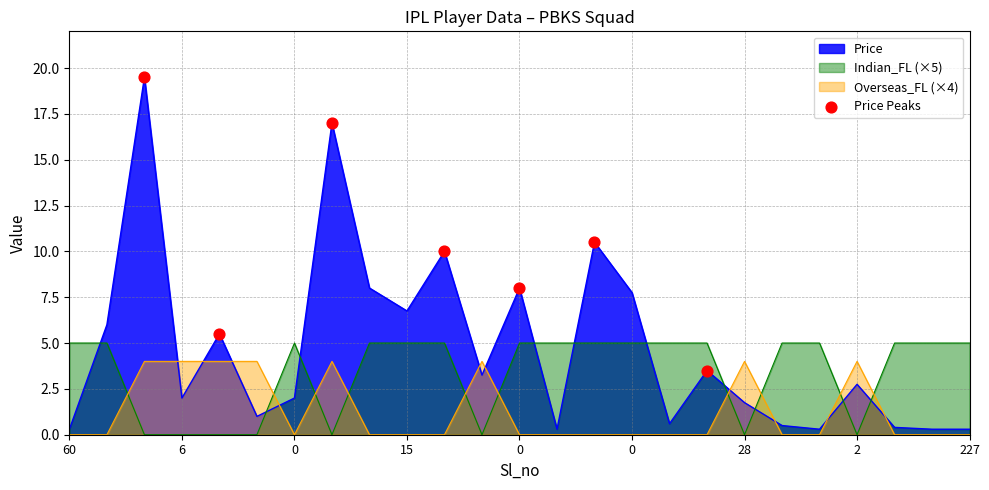

What is the ratio of the value at 6 to the value at 0?

0.3